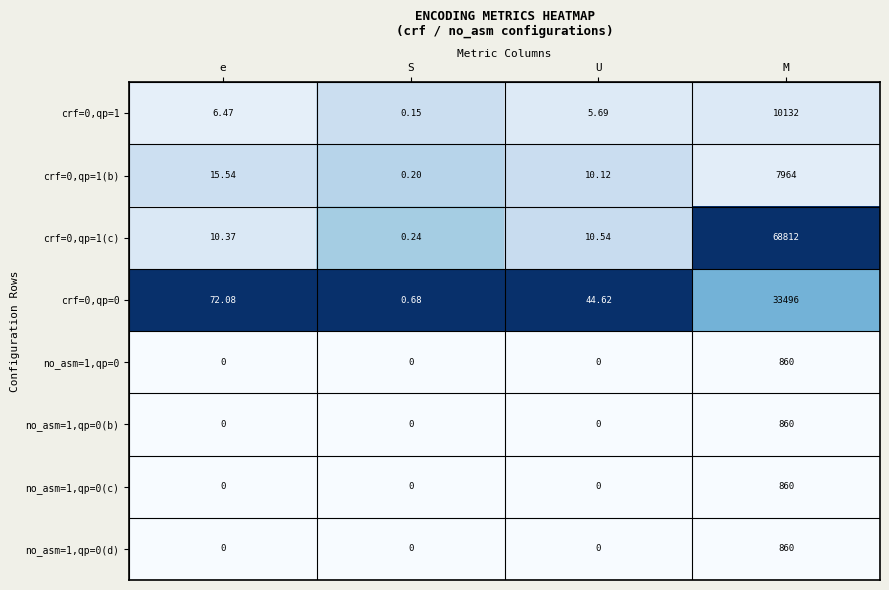

Which series has the widest spread of values?

crf=0,qp=1(c)